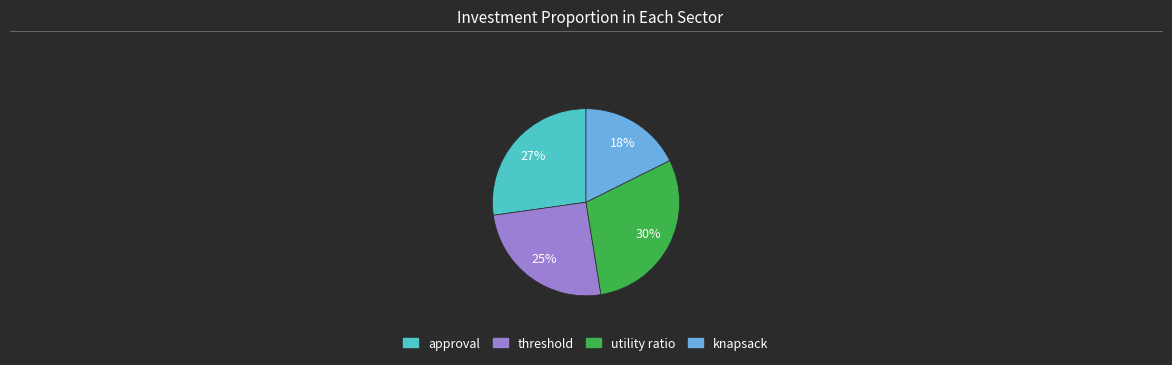

To the nearest percent, what is the difference between the largest and smallest slice percentages?

12%